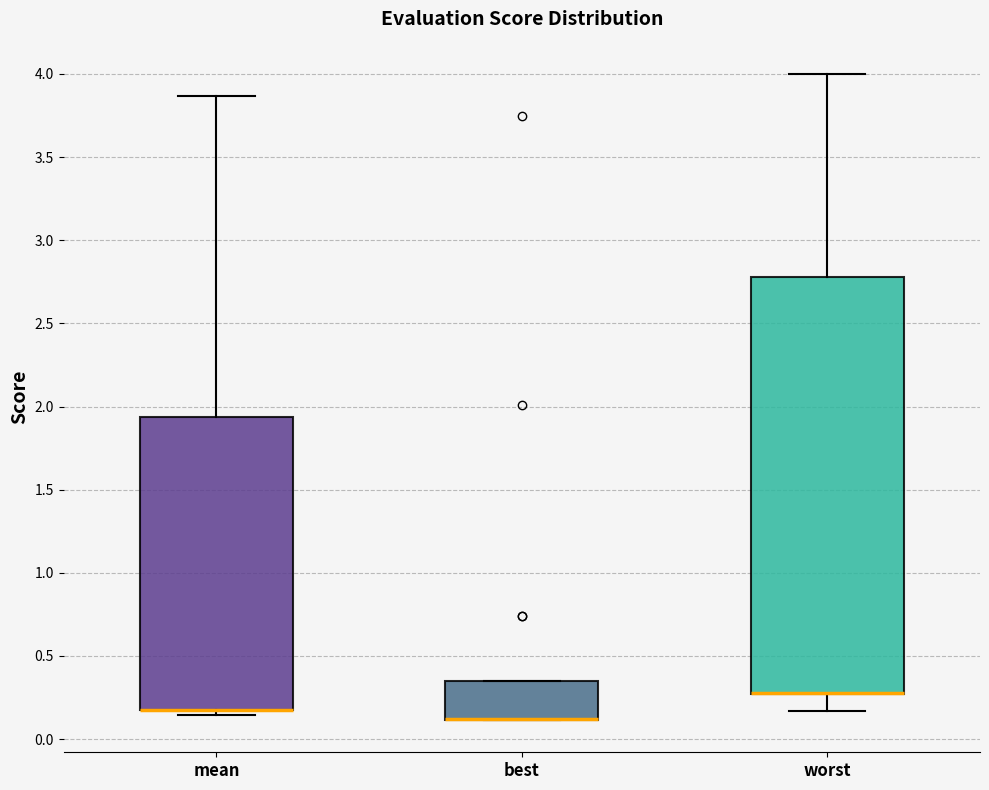

Reading left to right, transcribe this box plot: for each box, give where its median line is, the range the box spans, and where its two whiskers end, as read against the y-axis. The values are not printed on the chart, so give them approximately, as read against the axis.

mean: median 0.15 (drawn on the box's lower edge), box 0.15 to 1.95, whiskers 0.15 (just below the box's lower edge) to 3.85
best: median 0.10 (drawn on the box's lower edge), box 0.10 to 0.35, whiskers 0.10 to 0.35
worst: median 0.25 (drawn on the box's lower edge), box 0.25 to 2.80, whiskers 0.15 to 4.00